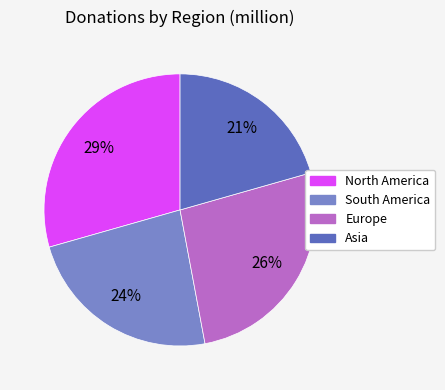

Does any single category account for the majority?

No